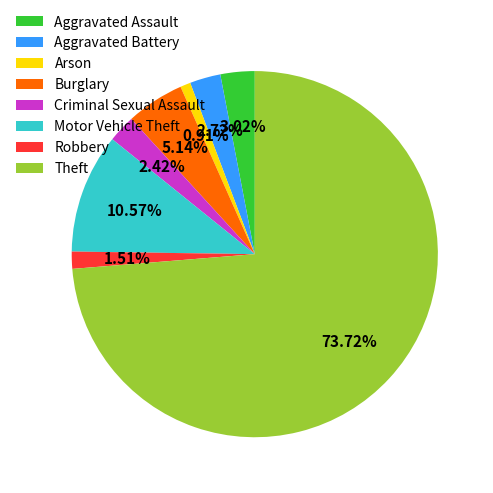

Which has a higher value, Arson or Robbery?

Robbery